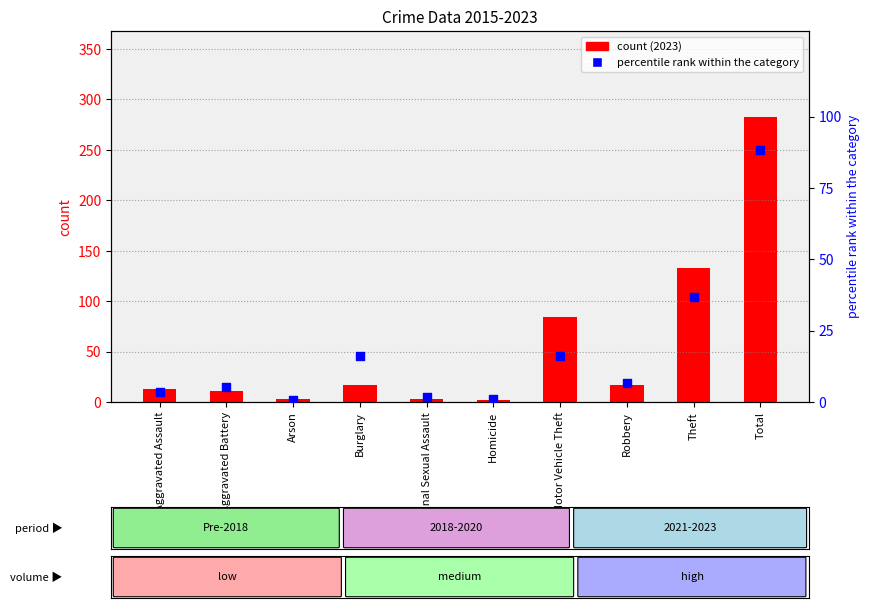

Which has a higher value, Robbery or Criminal Sexual Assault?

Robbery